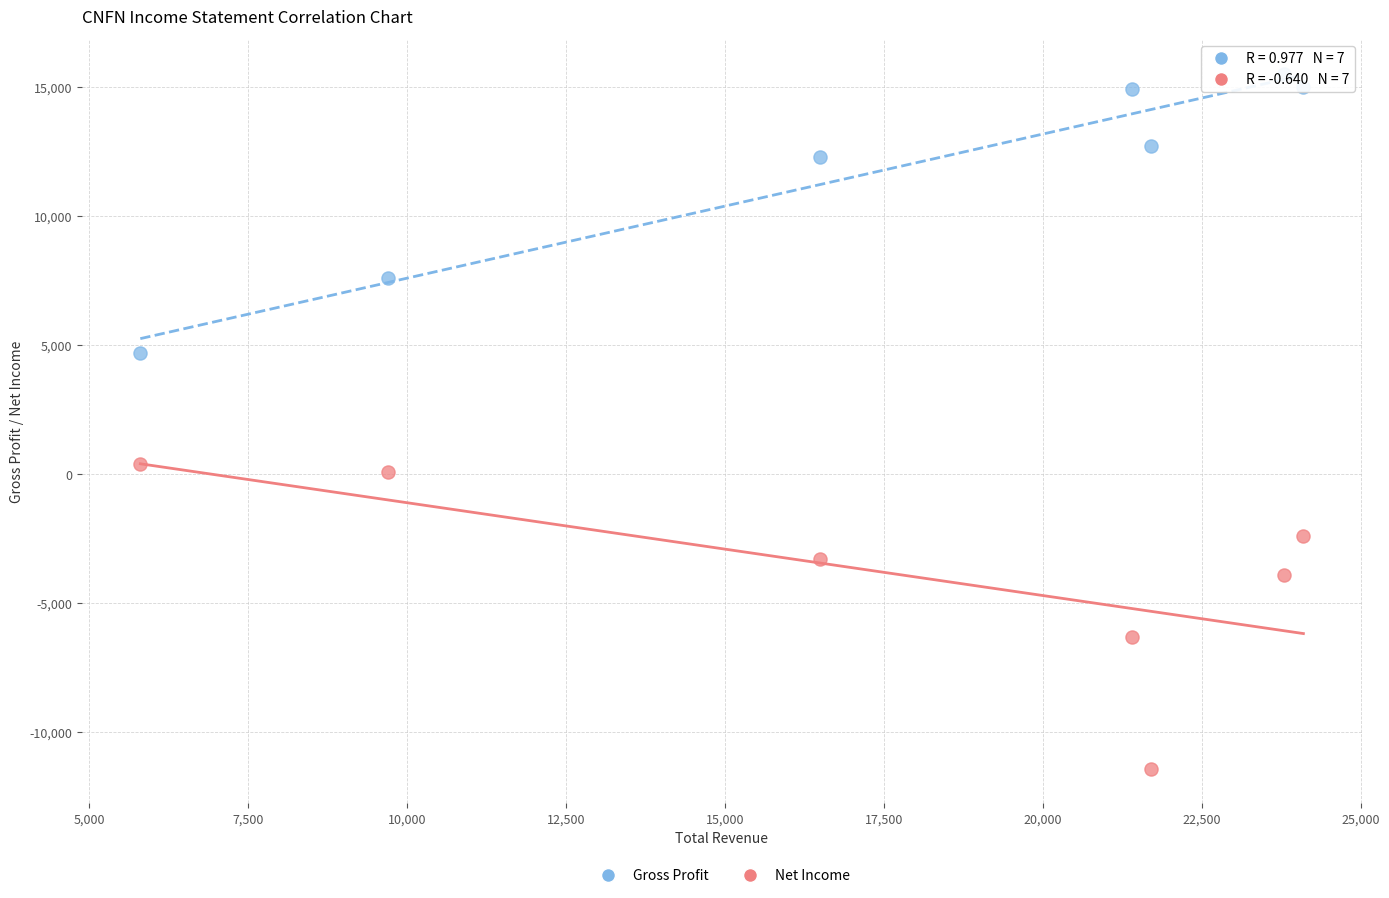

Which series contains the lowest Y value?

Net Income